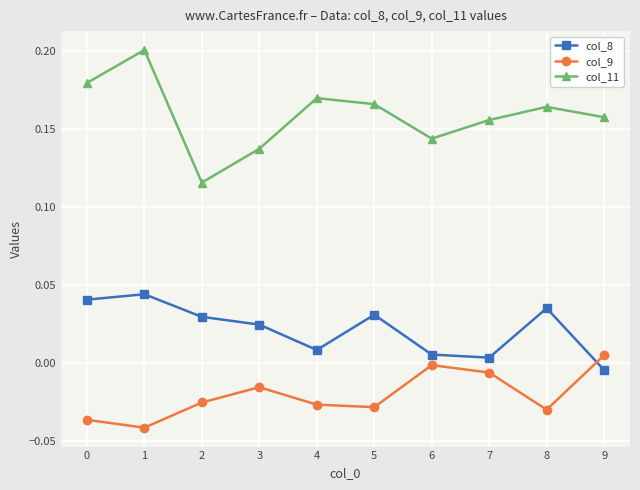

Rank the series at 0 from lowest to highest value.

col_9, col_8, col_11